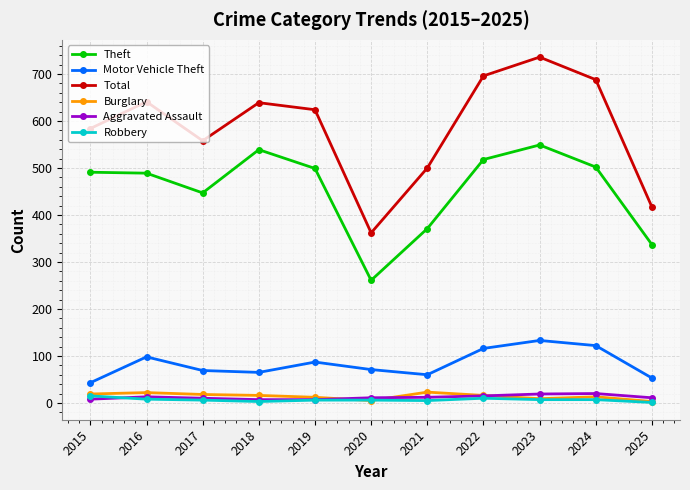

What is the approximate value of Motor Vehicle Theft at 2021?

60